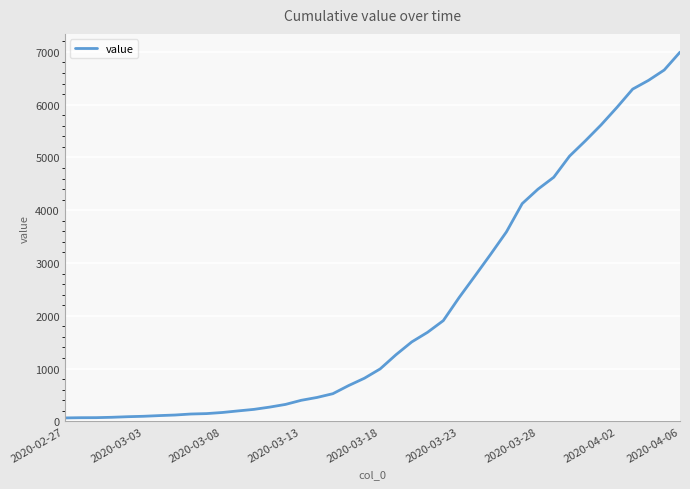

What is the difference between the maximum and minimum values?

6931